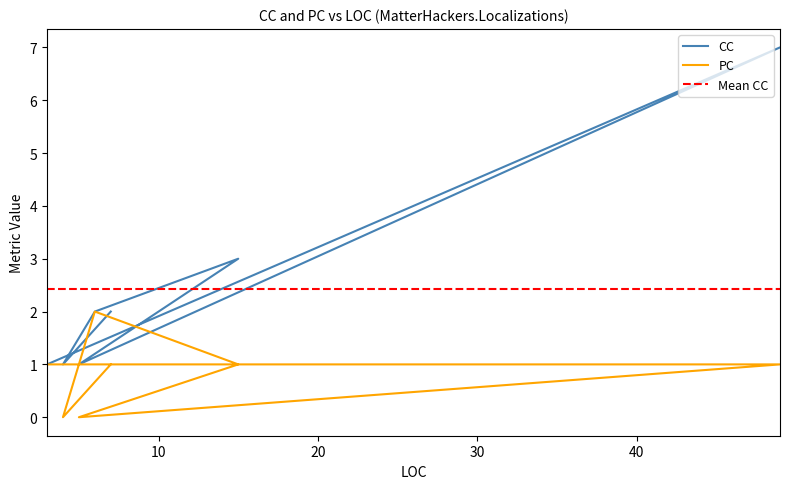

Does the chart display data point markers on the line(s)?

No